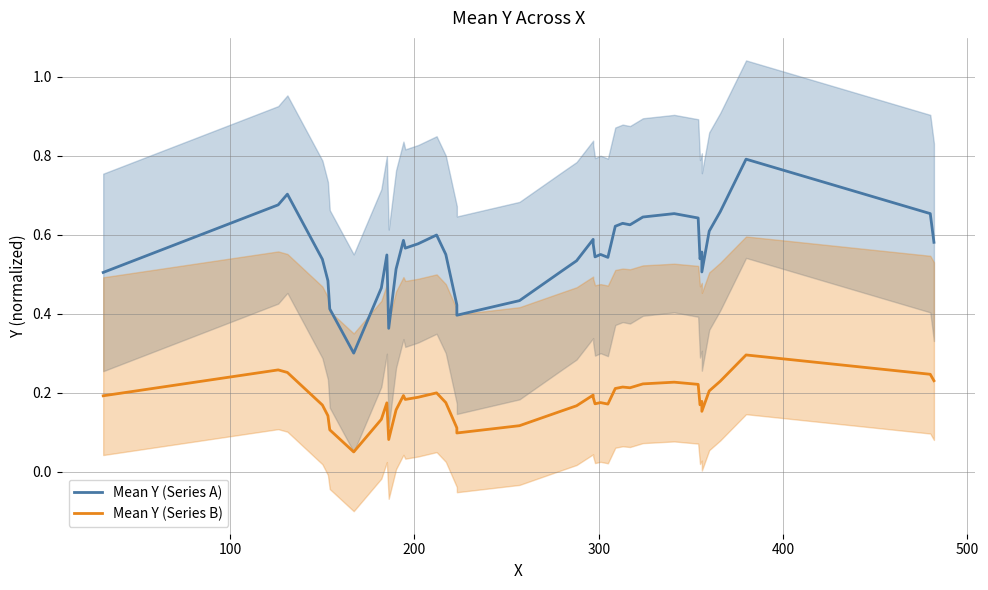

Does the chart have visible grid lines?

Yes